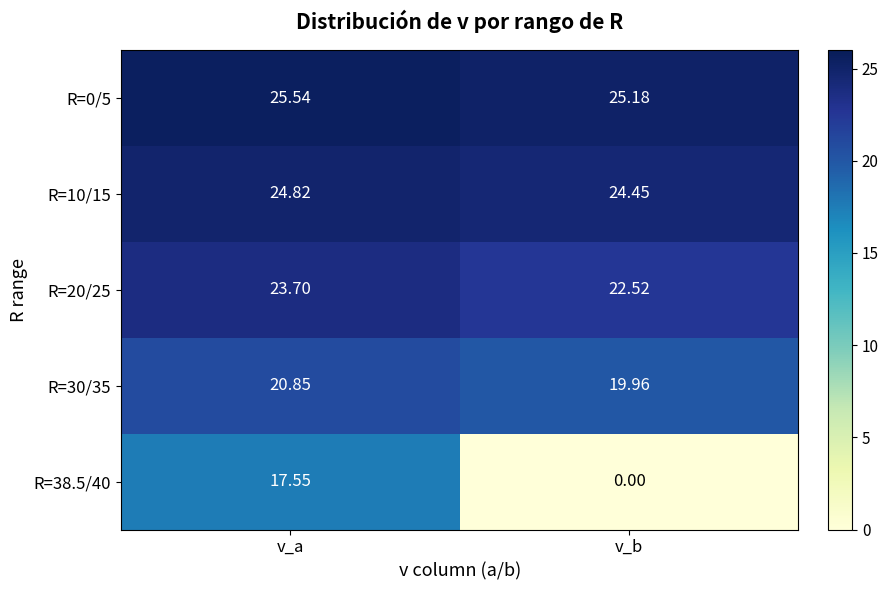

At which category is the sum across all series the highest?

v_a